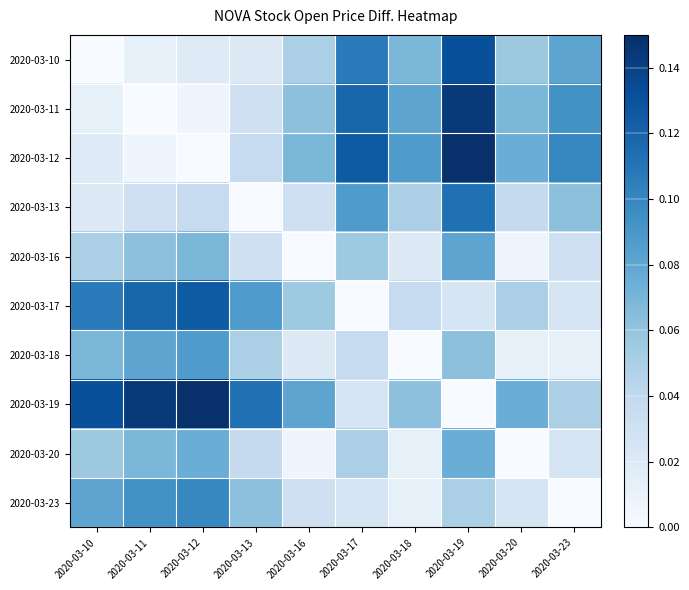

Between 2020-03-20 and 2020-03-10, which is larger?

2020-03-20